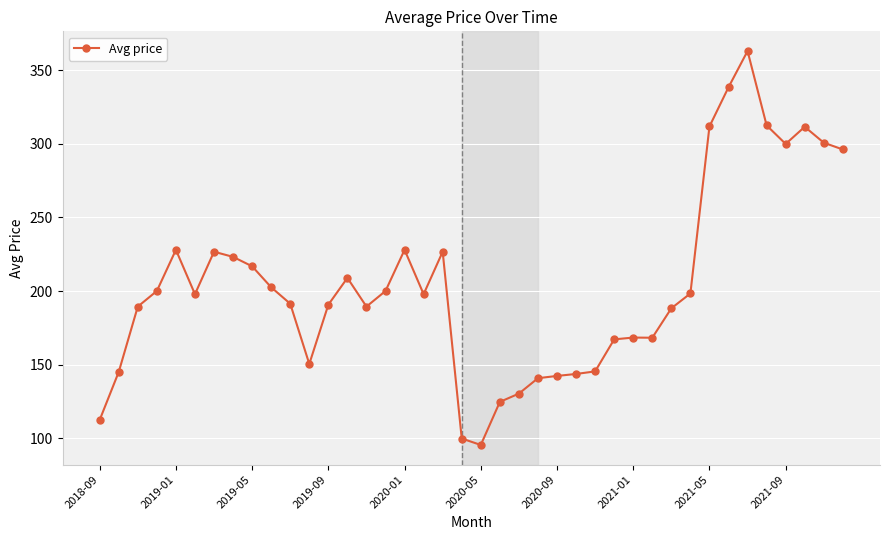

What is the maximum value shown in the chart?

362.9